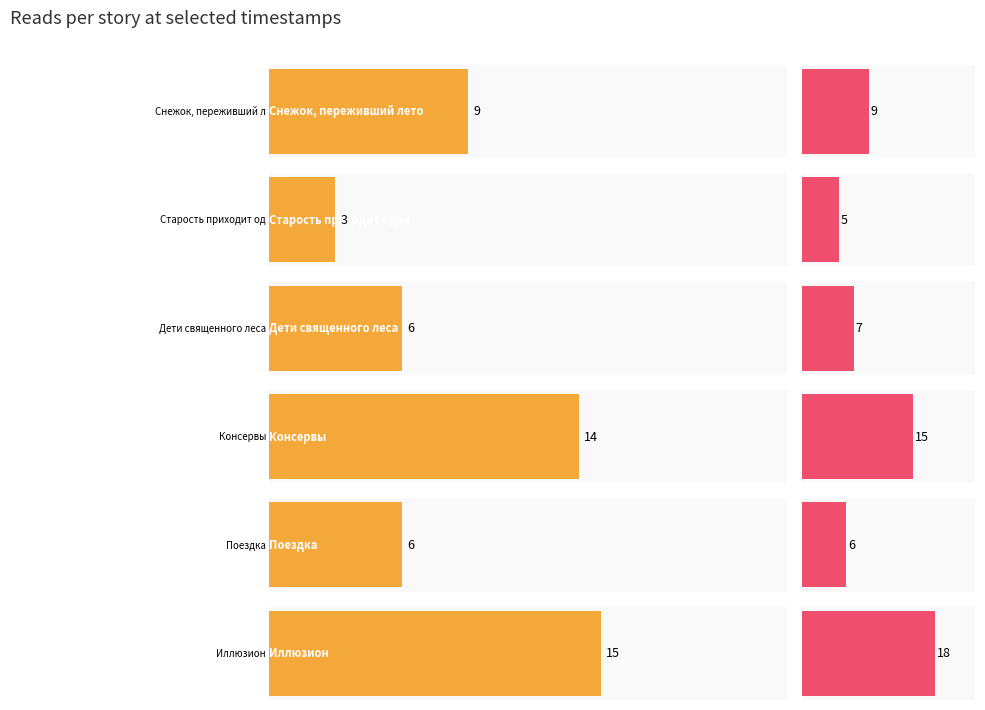

Rank the series at 14.04 12:30 from highest to lowest value.

Иллюзион, Консервы, Снежок, переживший лето, Дети священного леса, Поездка, Старость приходит одна